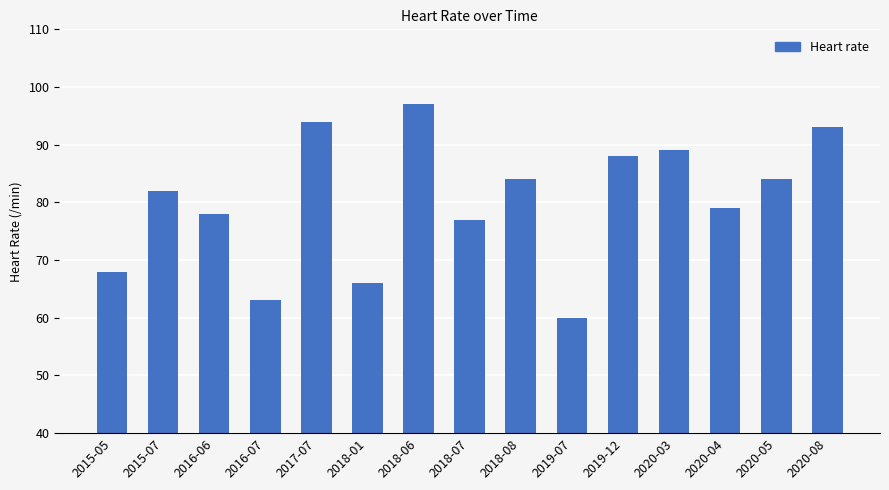

What position from the right is 2016-06?

13